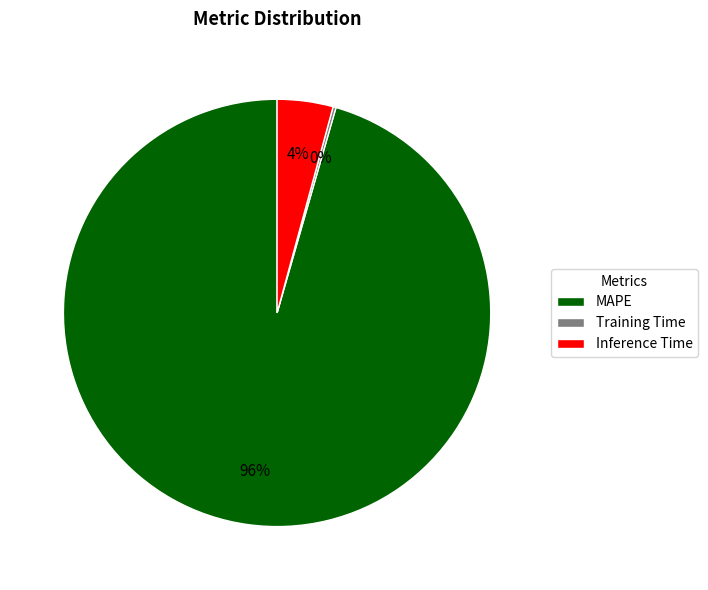

Is there a majority slice in this chart?

Yes